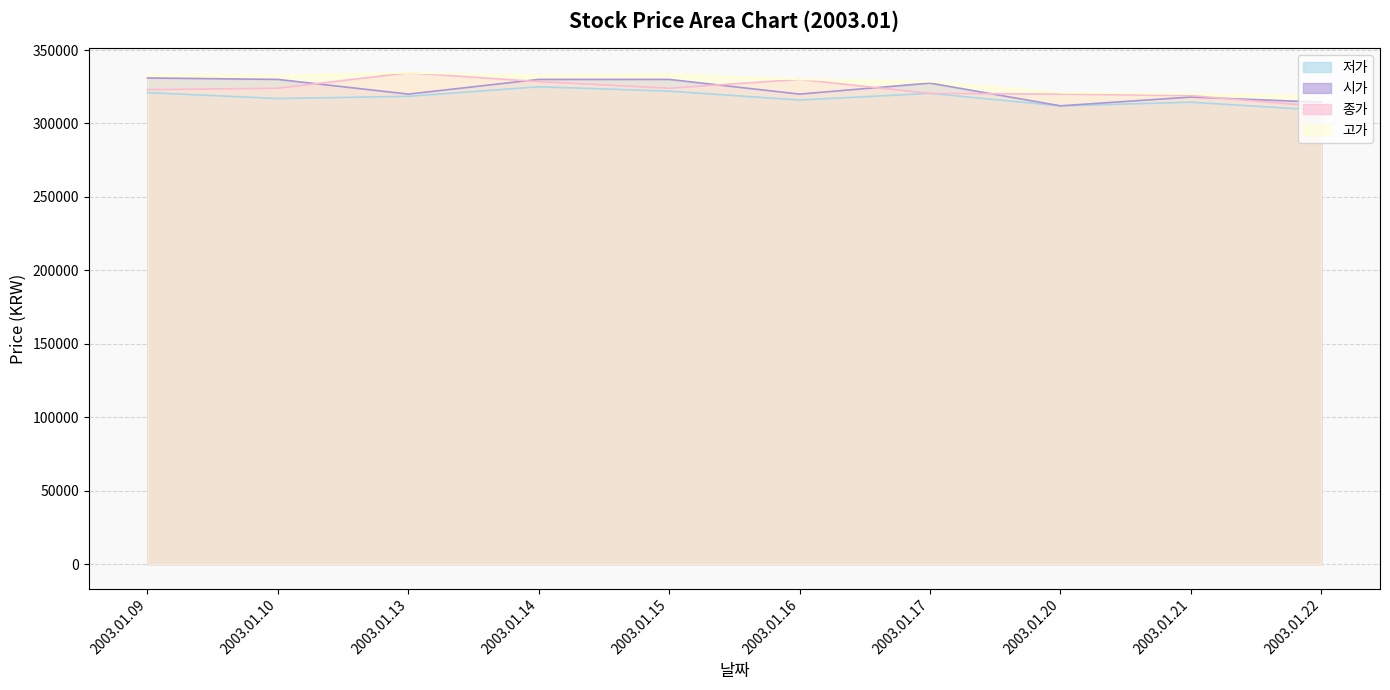

Is the value of 시가 at 2003.01.13 greater than the value of 저가 at 2003.01.13?

Yes